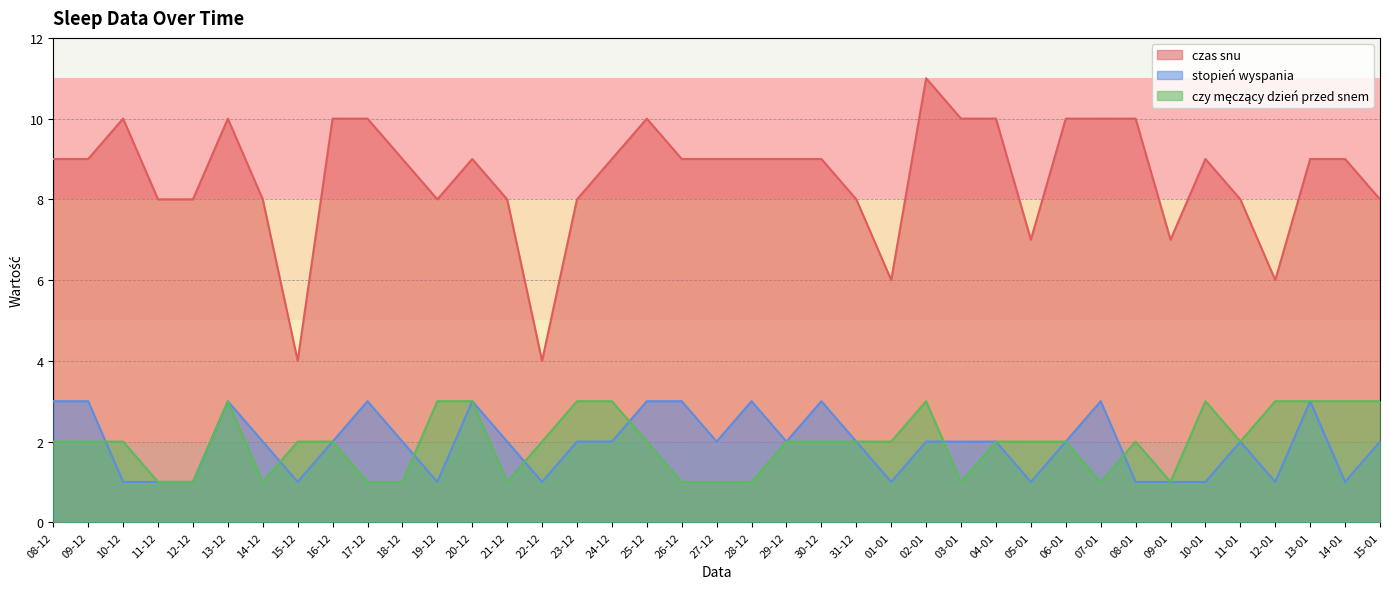

The value of czy męczący dzień przed snem at 18-12 is 0. True or false?

False